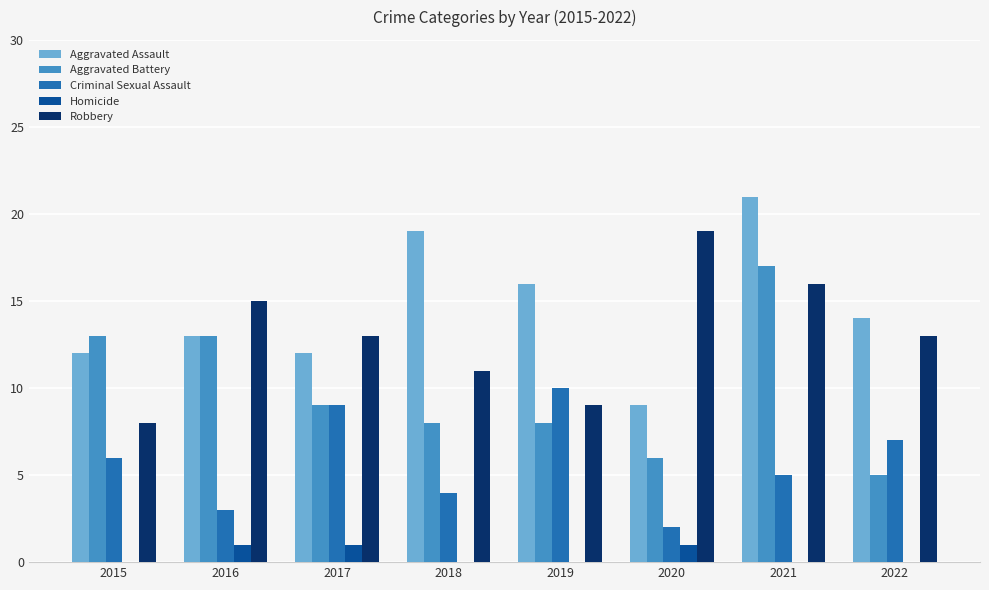

Reading right to left, transcribe all the data shown in this chart.

Aggravated Assault: 2022=14	2021=21	2020=9	2019=16	2018=19	2017=12	2016=13	2015=12
Aggravated Battery: 2022=5	2021=17	2020=6	2019=8	2018=8	2017=9	2016=13	2015=13
Criminal Sexual Assault: 2022=7	2021=5	2020=2	2019=10	2018=4	2017=9	2016=3	2015=6
Homicide: 2022=0	2021=0	2020=1	2019=0	2018=0	2017=1	2016=1	2015=0
Robbery: 2022=13	2021=16	2020=19	2019=9	2018=11	2017=13	2016=15	2015=8